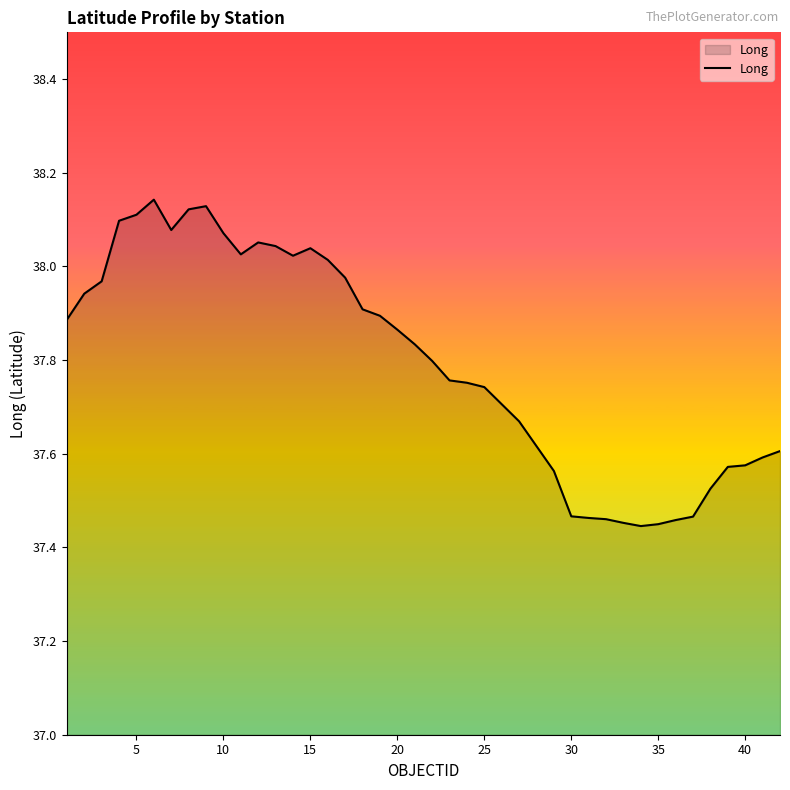

What is the difference between the maximum and minimum values?

0.7